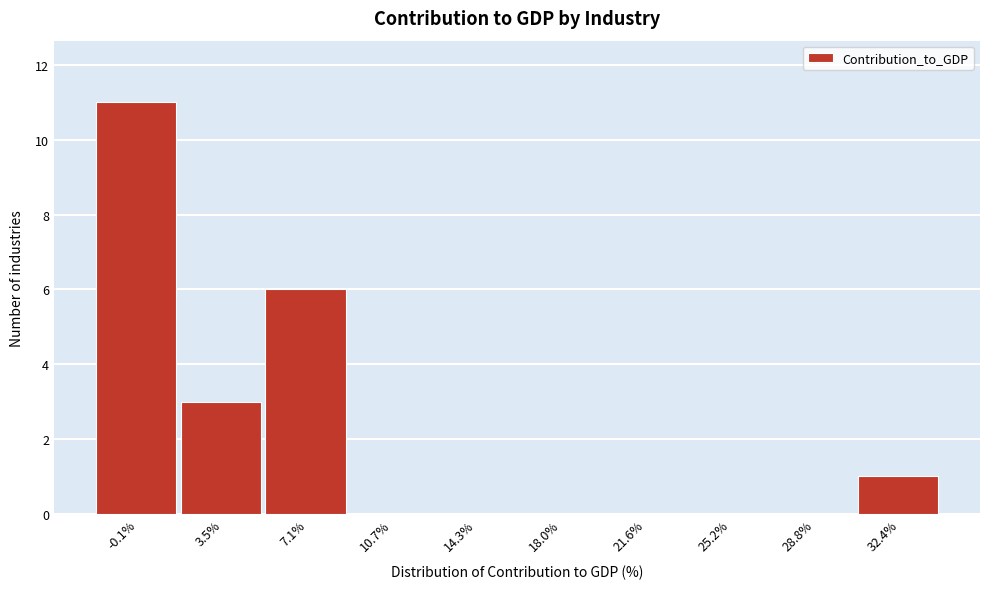

Reading left to right, transcribe this chart: for each bar, give the range it covers on the x-axis and its height. Neither the bar edges nor the heights are printed on the chart, so give them approximately, as read against the axes.

-2.0 to 1.5: 11
1.5 to 5.5: 3
5.5 to 9.0: 6
9.0 to 12.5: 0
12.5 to 16.0: 0
16.0 to 20.0: 0
20.0 to 23.5: 0
23.5 to 27.0: 0
27.0 to 30.5: 0
30.5 to 34.0: 1